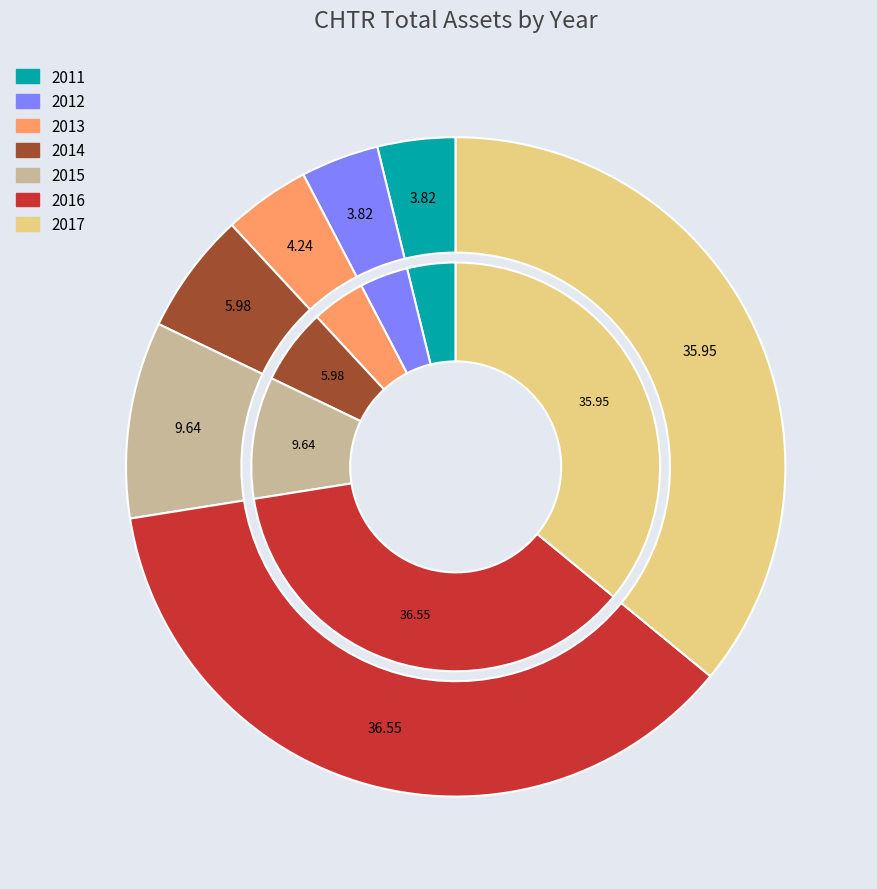

Is 2013 the majority of the pie?

No